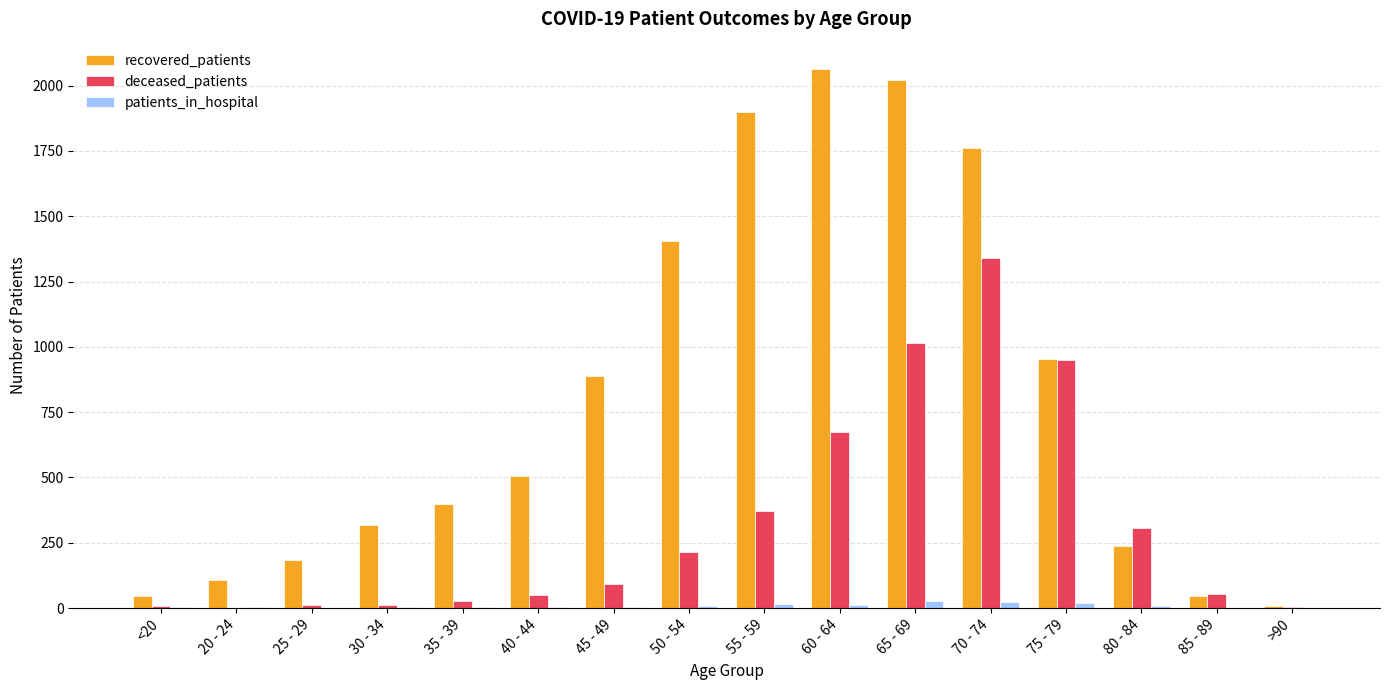

True or false: deceased_patients has a value of 216 at 80 - 84.

False